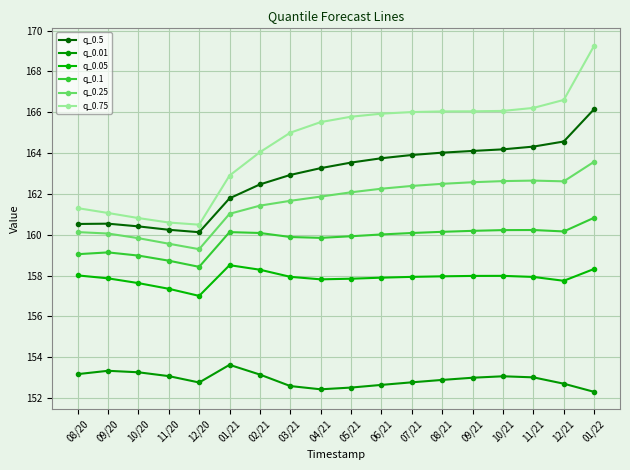

At how many categories does at least one series exceed 161?

15